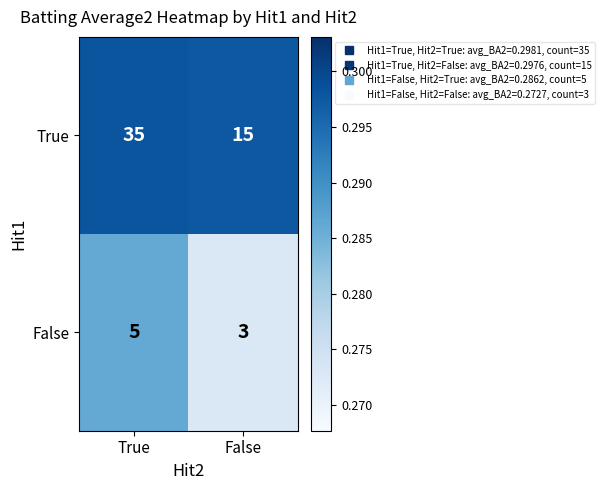

How many categories are shown in the chart?

2